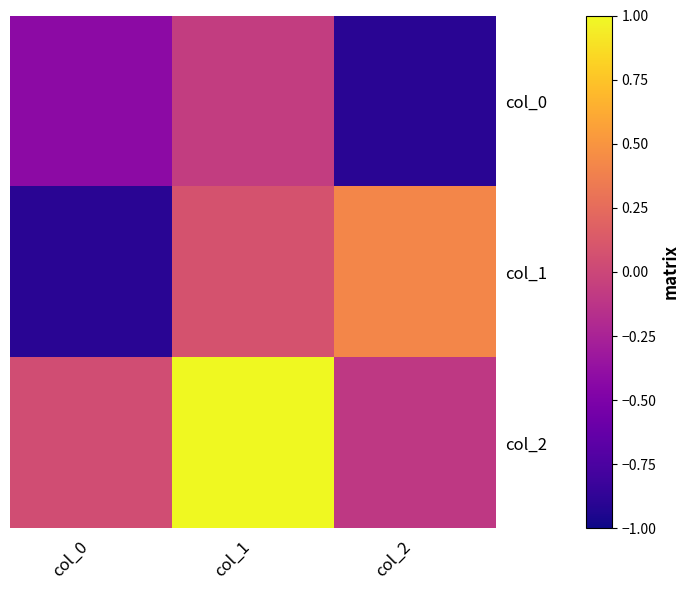

What is the minimum value shown in the chart?

-0.9